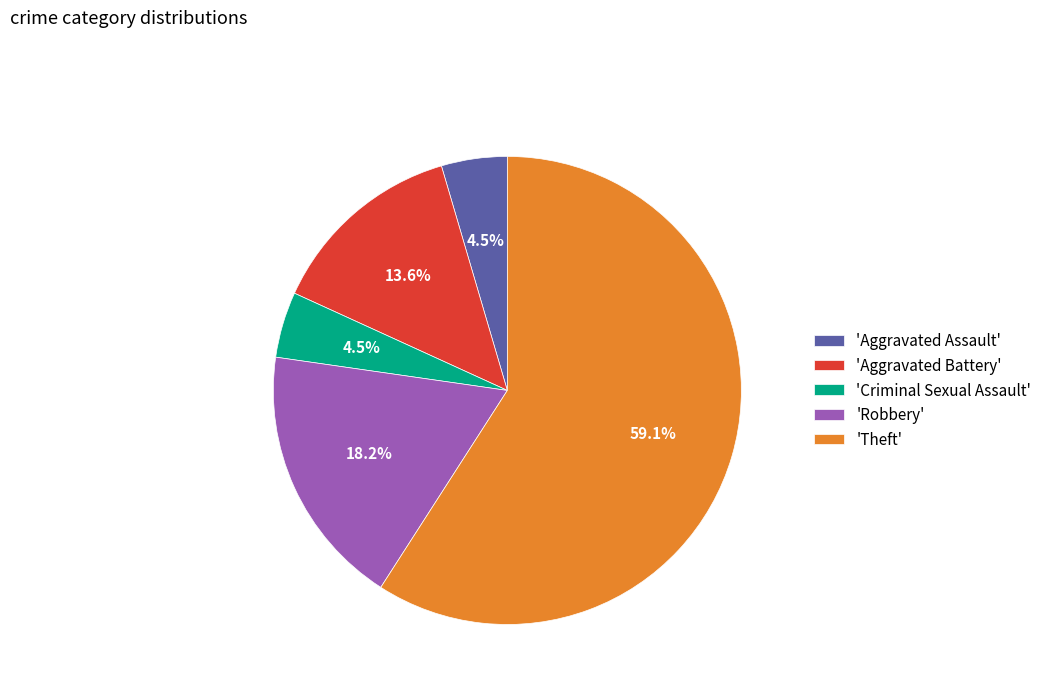

Which slice is the largest?

'Theft'